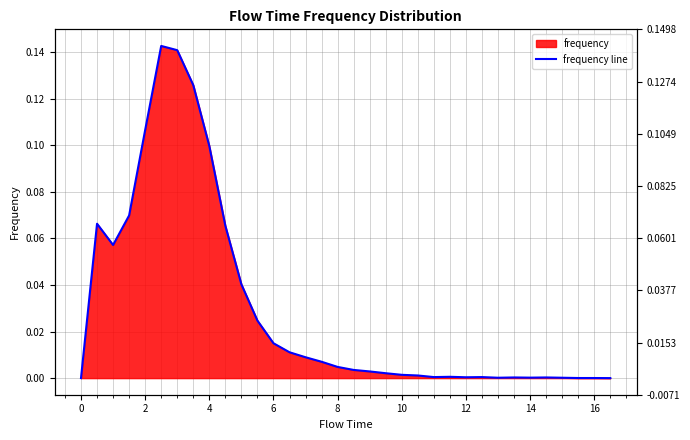

Count the number of values greater than 0.

32